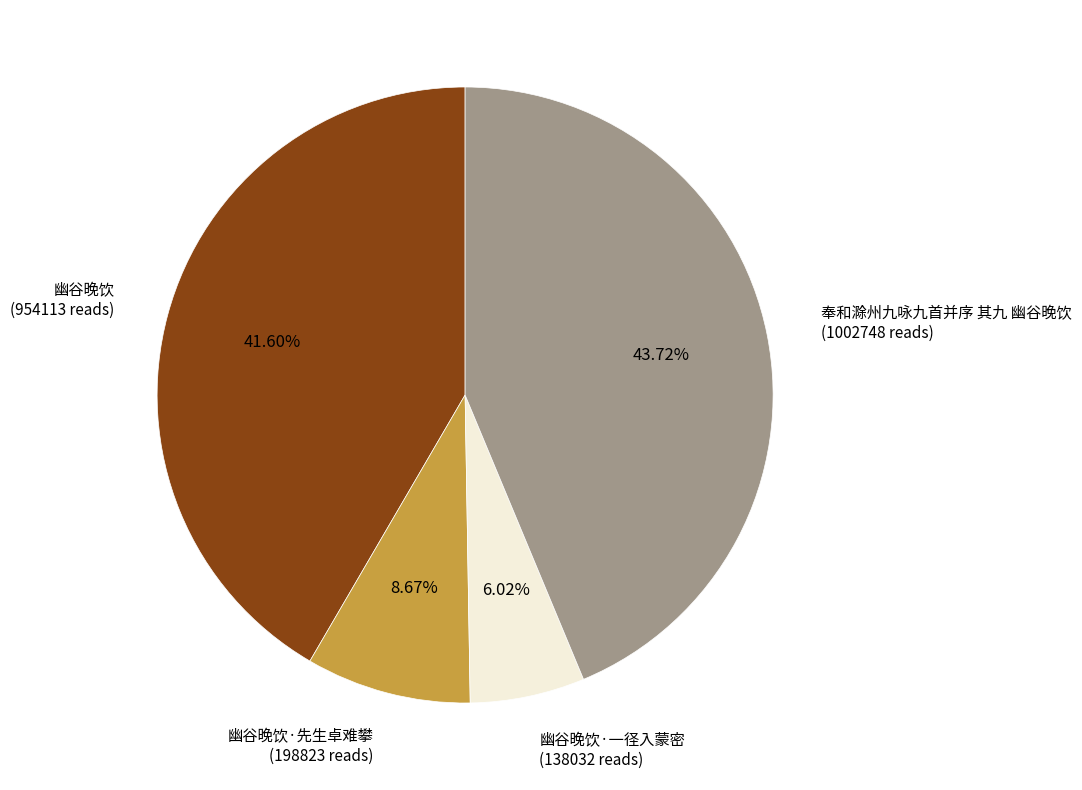

What portion of the pie excludes 幽谷晚饮·一径入蒙密?

94.0%